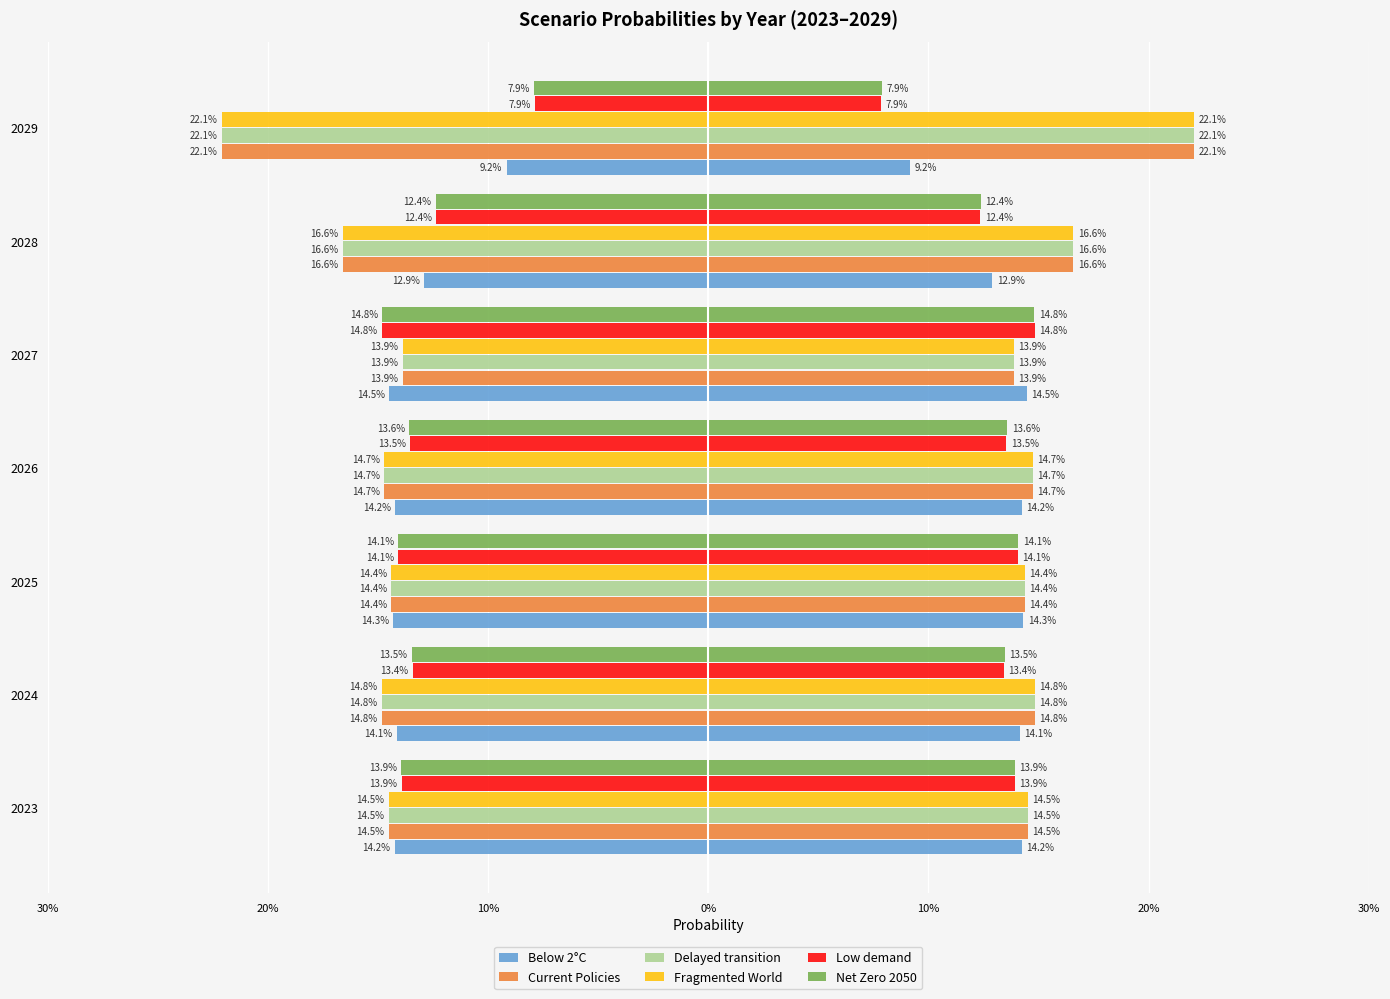

Which series has the widest spread of values?

Fragmented World